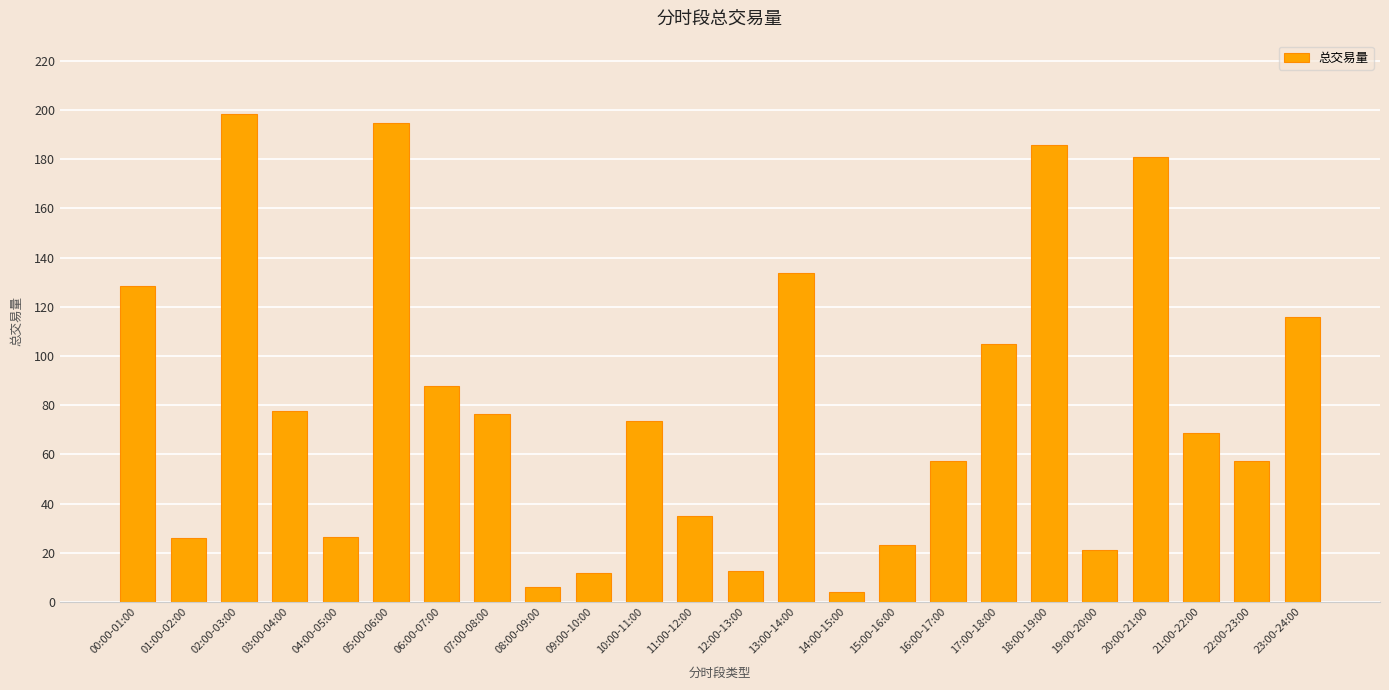

What is the ratio of the value at 16:00-17:00 to the value at 20:00-21:00?

0.3